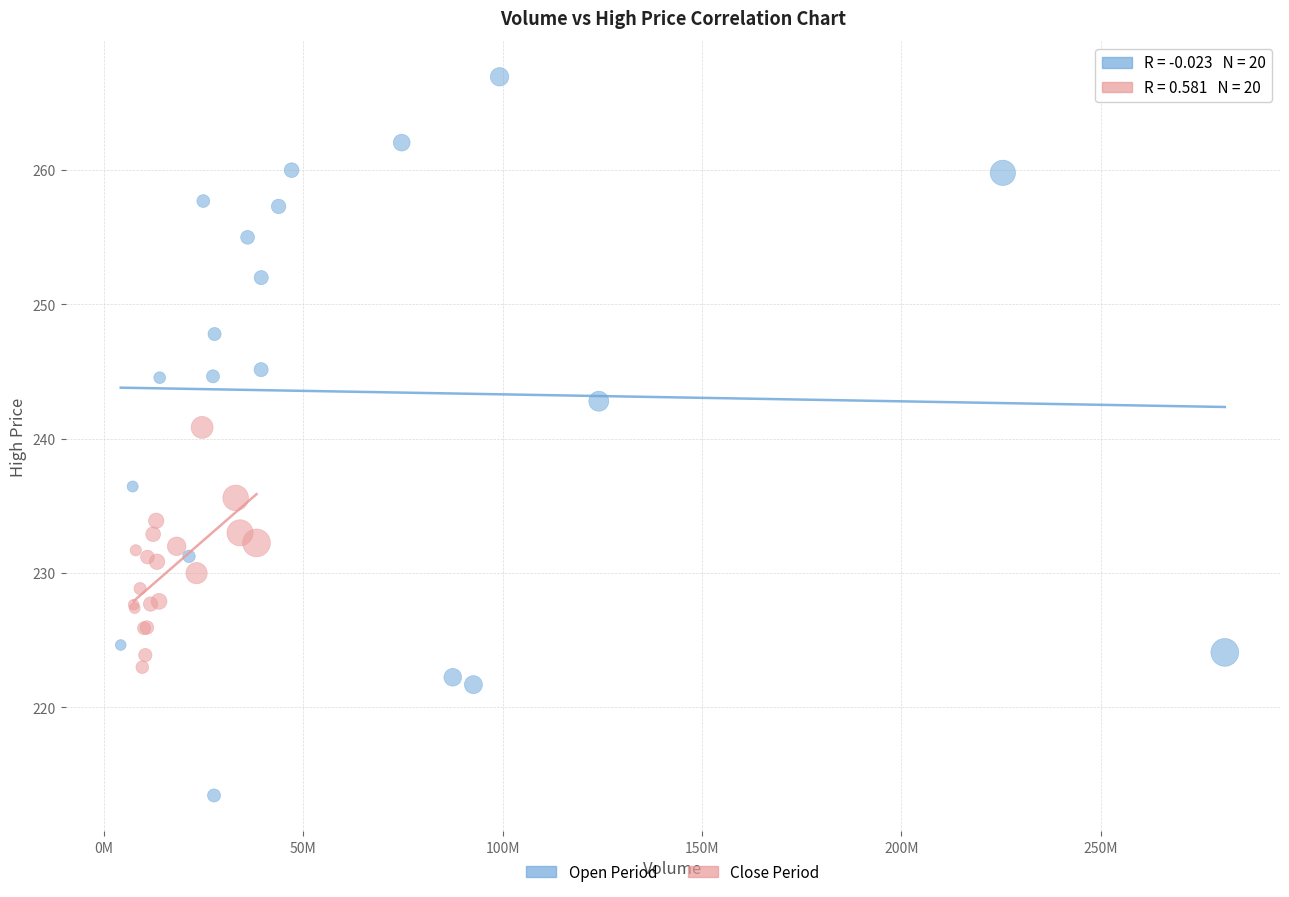

Which series reaches the minimum Y coordinate?

Open Period